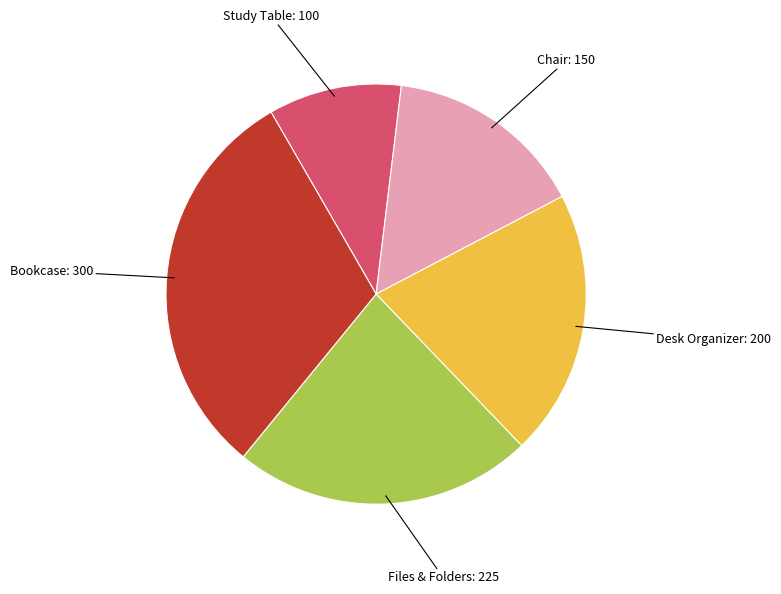

Is there a majority slice in this chart?

No